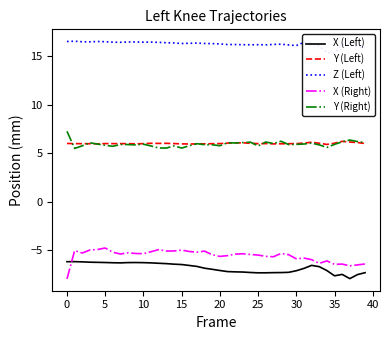

True or false: X (Right) has a value of -5.3 at 10.

True